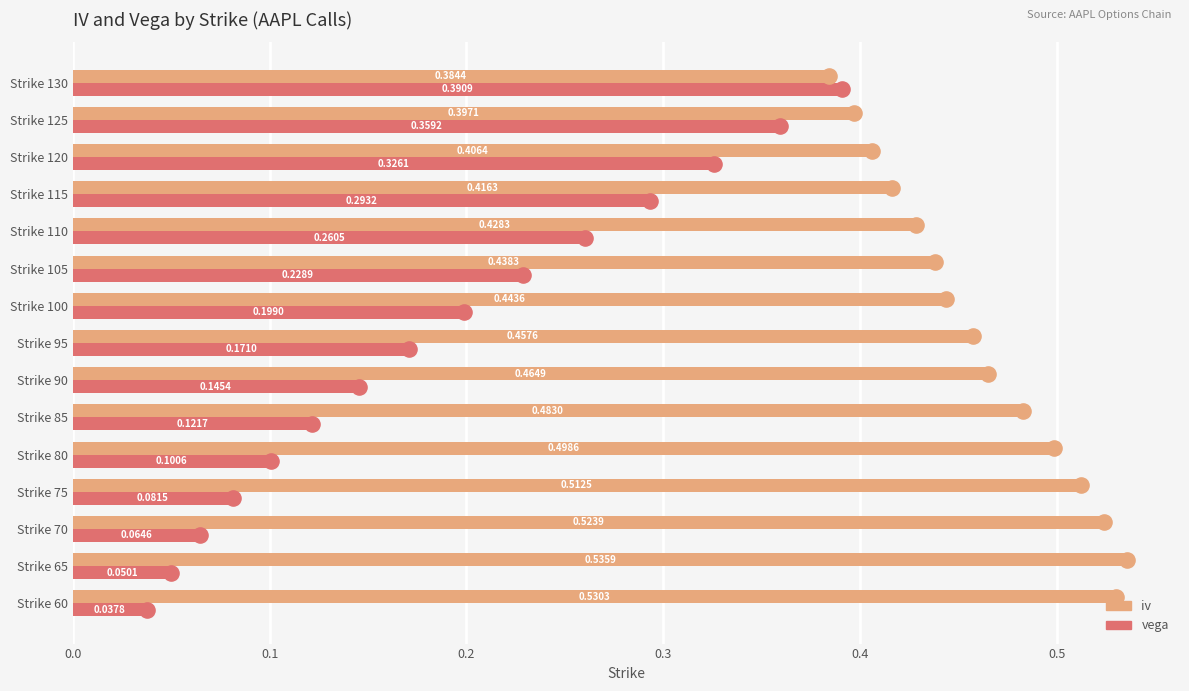

Which series has the largest Y range (max minus min)?

vega